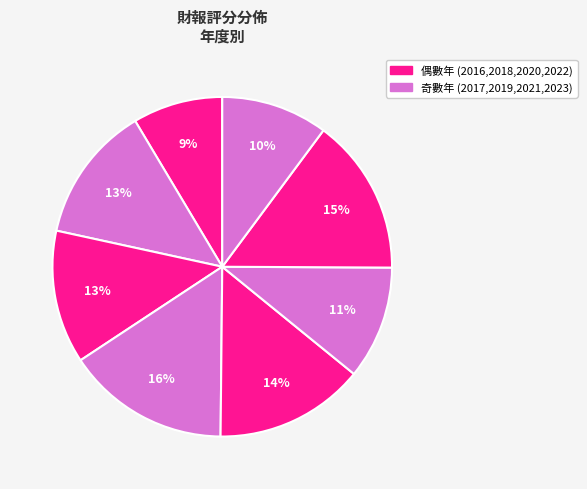

Which category has the biggest portion of the pie?

2019